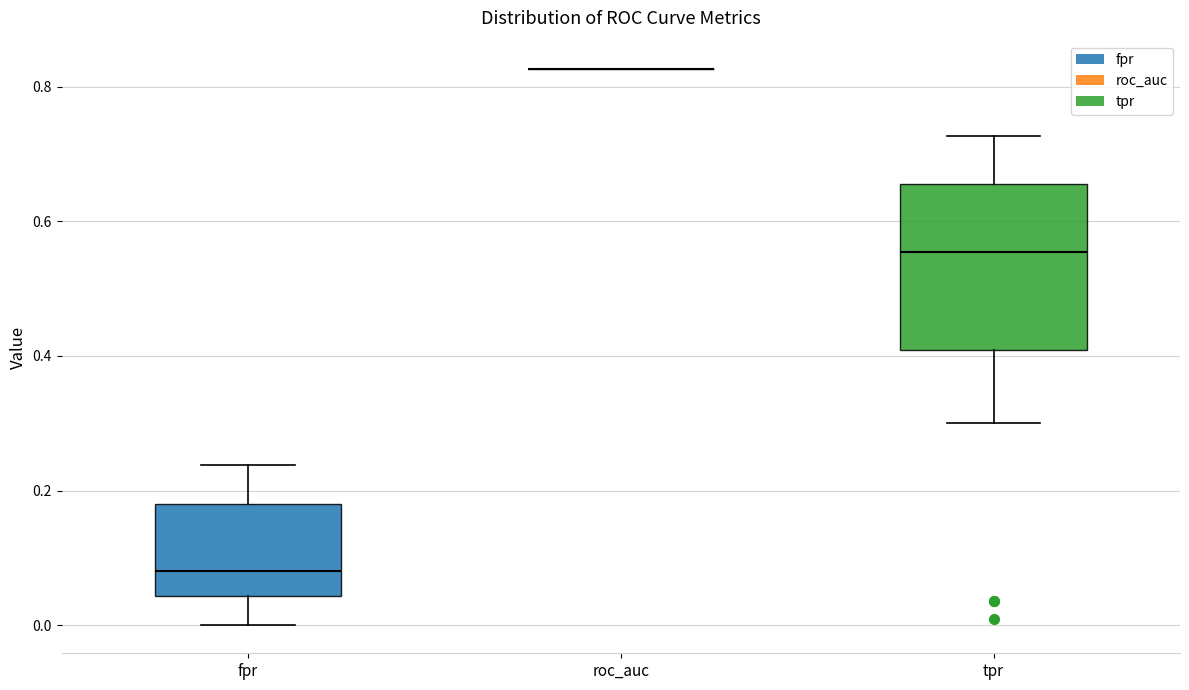

Reading left to right, read every box against the y-axis: the position of its median line, the range the box covers, and the ends of its whiskers. The values are not printed on the chart, so give them approximately, as read against the axis.

fpr: median 0.08, box 0.04 to 0.18, whiskers 0.00 to 0.24
roc_auc: box collapsed to a line at 0.82, whiskers 0.82 to 0.82
tpr: median 0.56, box 0.40 to 0.66, whiskers 0.30 to 0.72